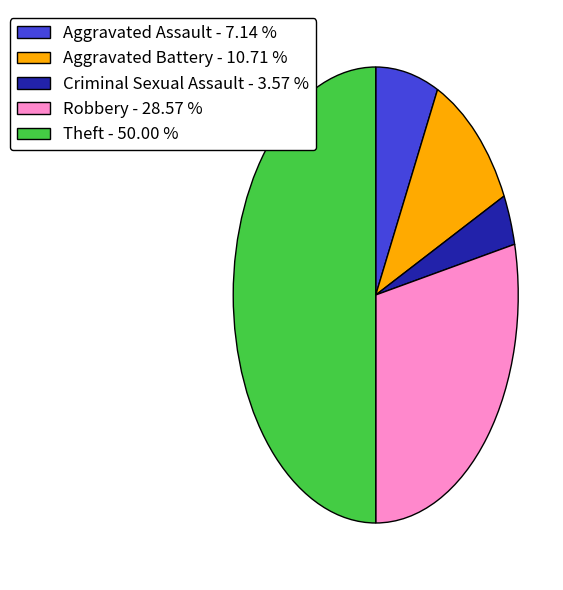

Is the sum of Aggravated Battery - 10.71 % and Criminal Sexual Assault - 3.57 % greater than half?

No